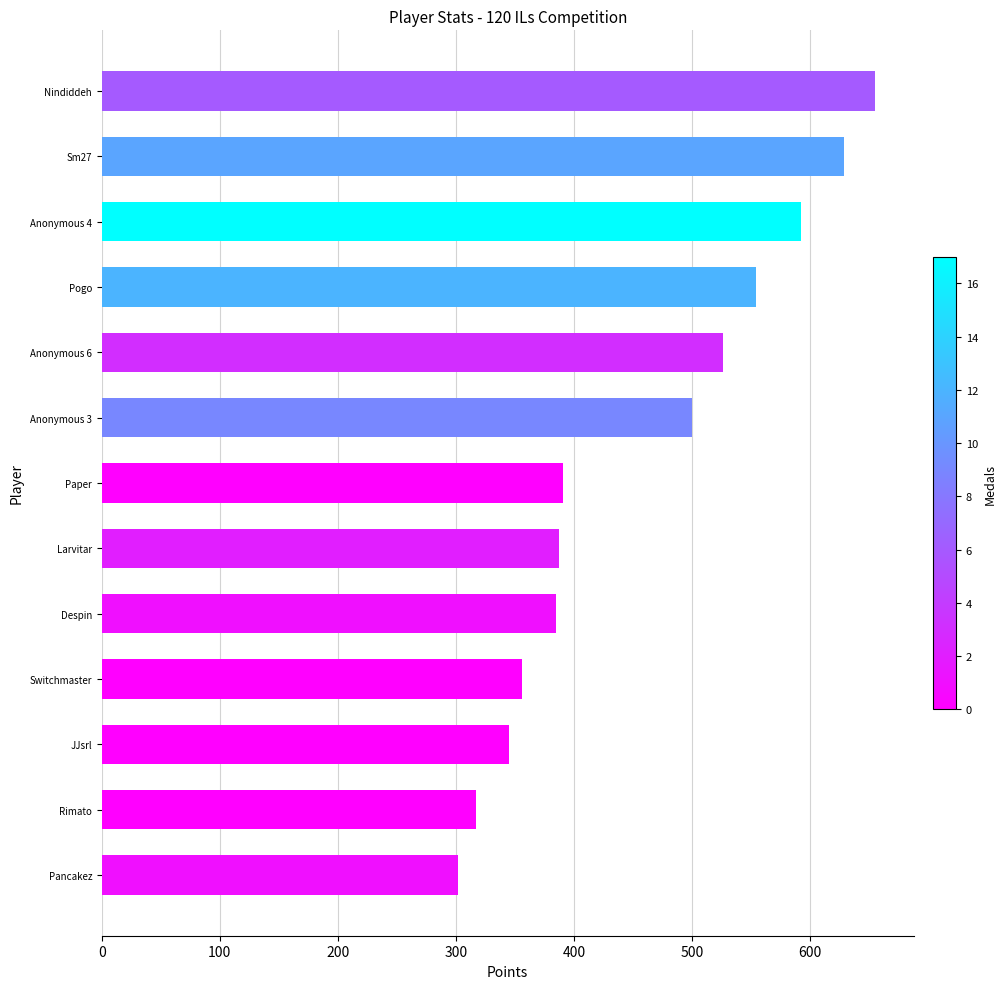

What is the change in value from Anonymous 4 to JJsrl?

-247